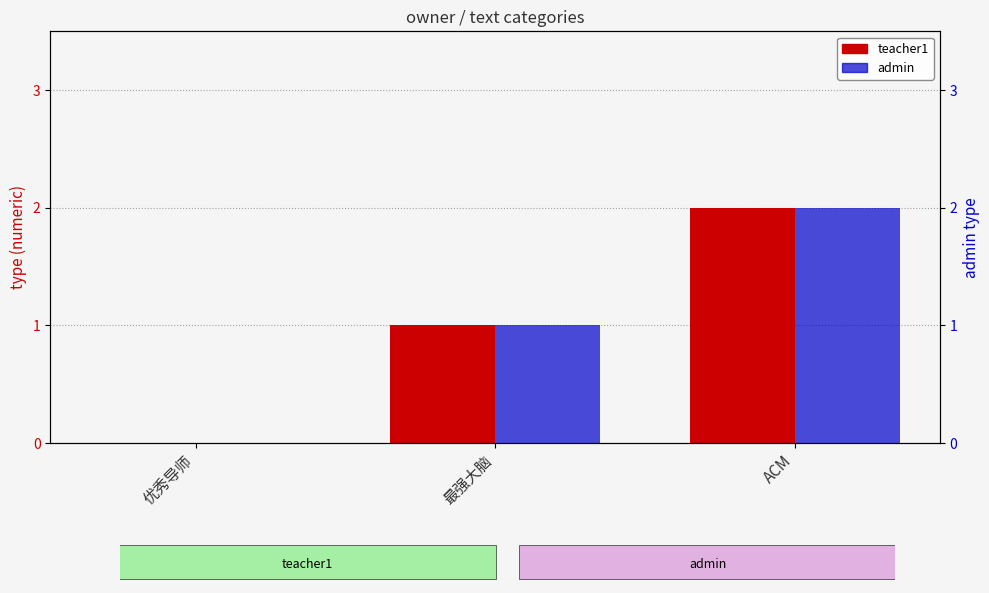

What is the maximum value for admin?

2